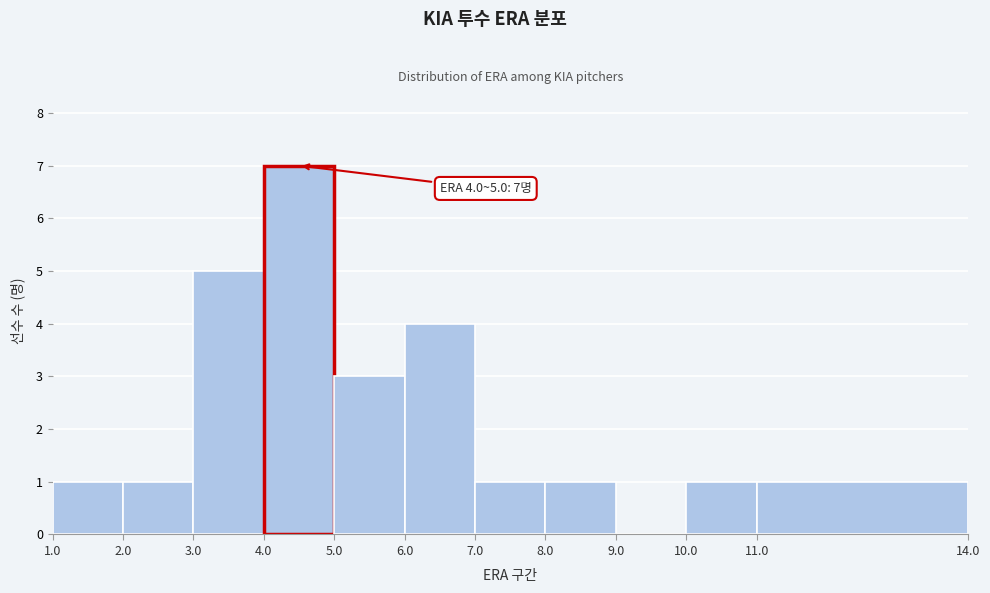

Over which range of the x-axis is the bar tallest?

4.0 to 5.0